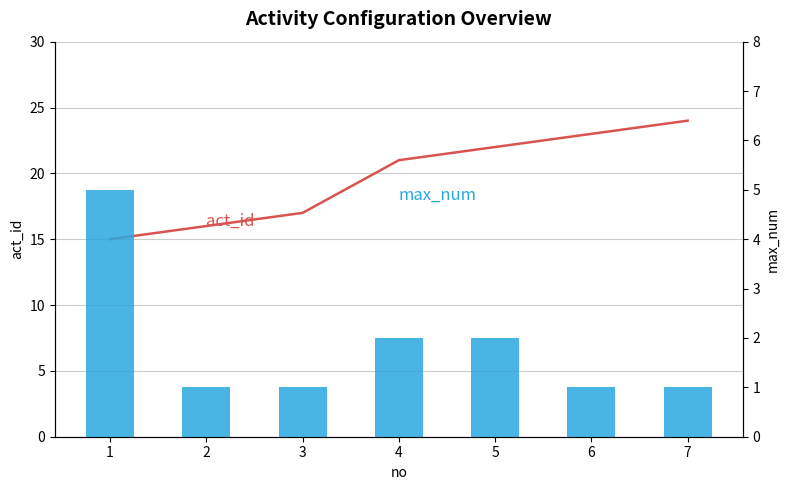

What is the difference between the highest and lowest values at 7?

23